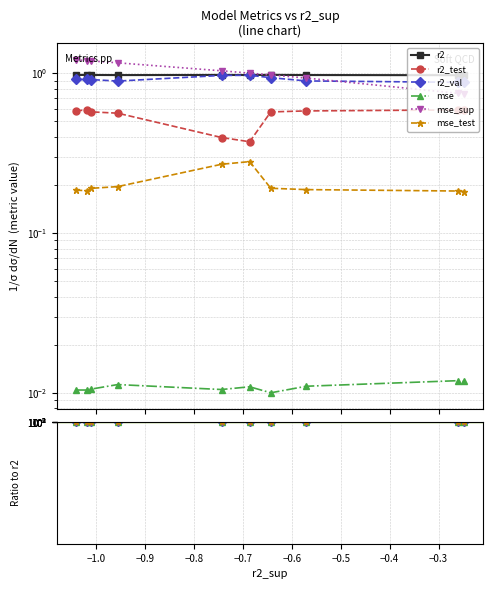

What is the difference between the highest and lowest values at −0.6?

1.0